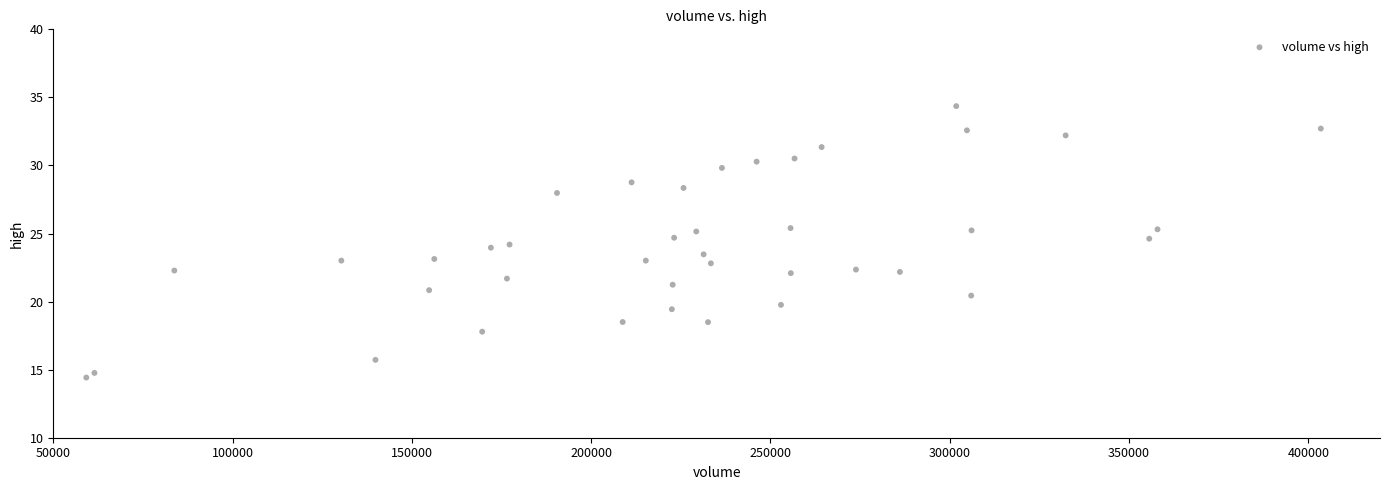

What is the range of Y values (max minus min)?

19.9